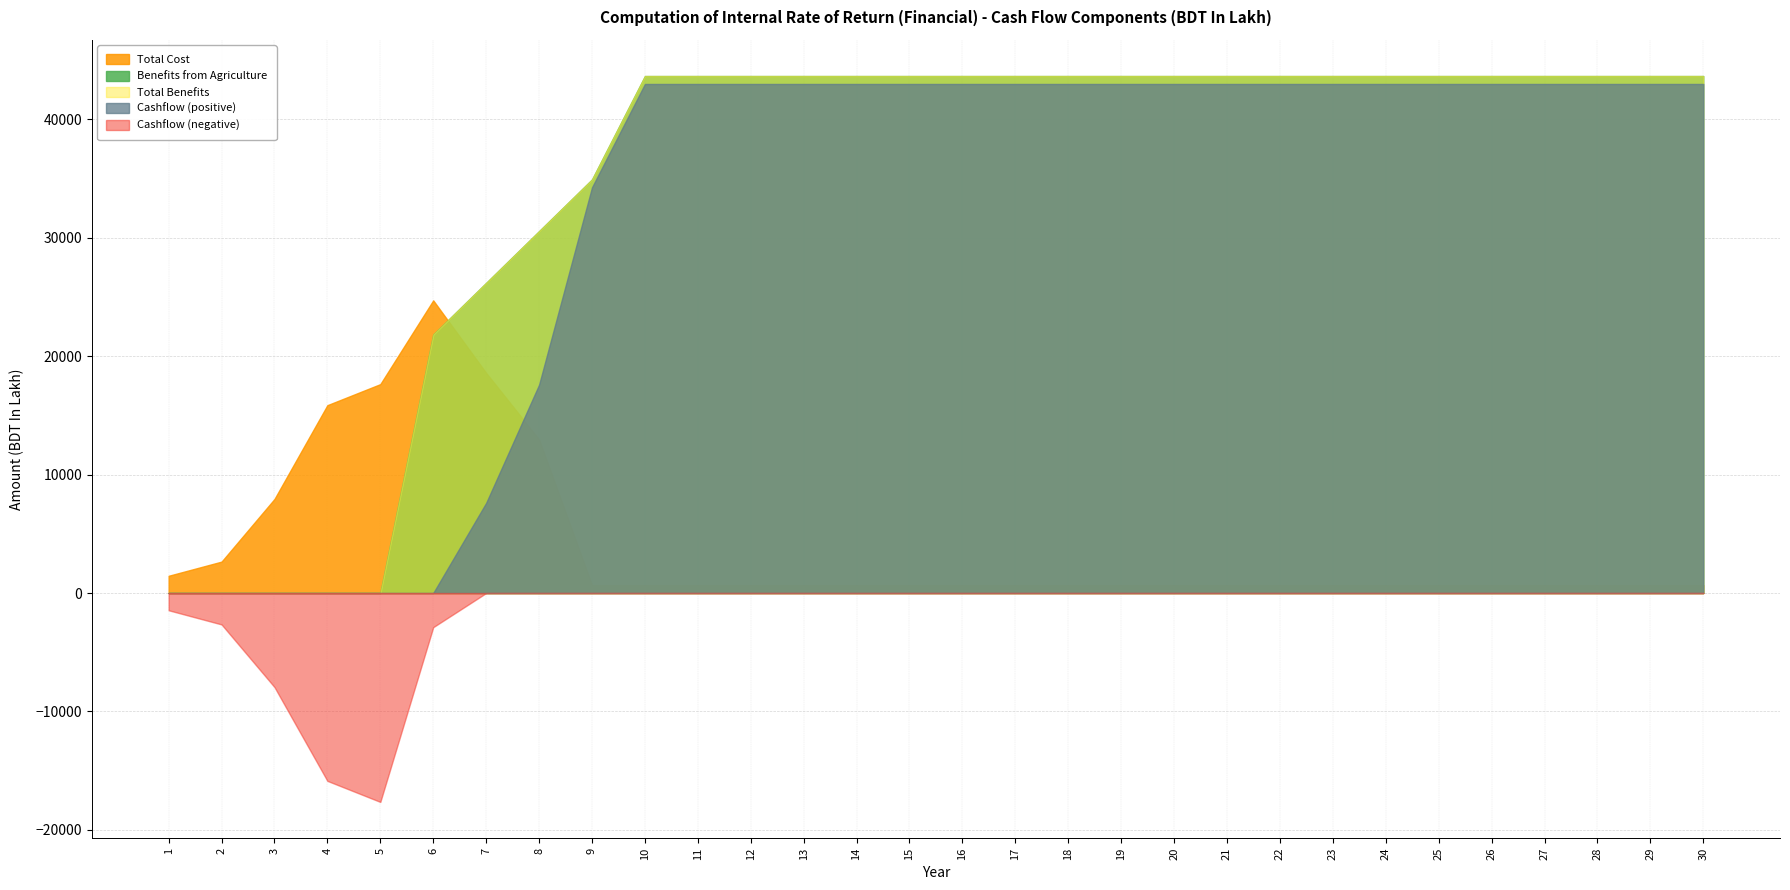

How many lines are shown in the chart?

5